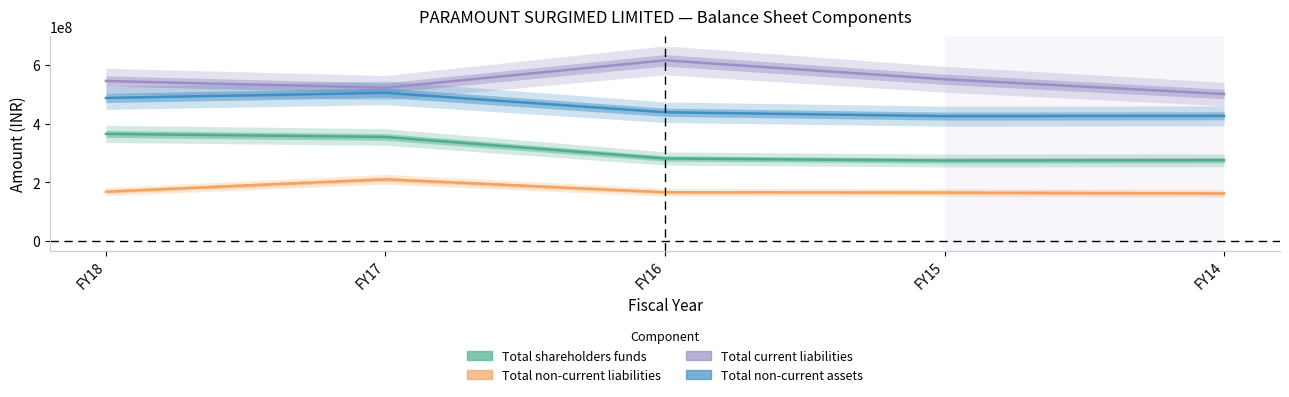

Rank the categories by Total non-current assets value from lowest to highest.

FY15, FY14, FY16, FY18, FY17